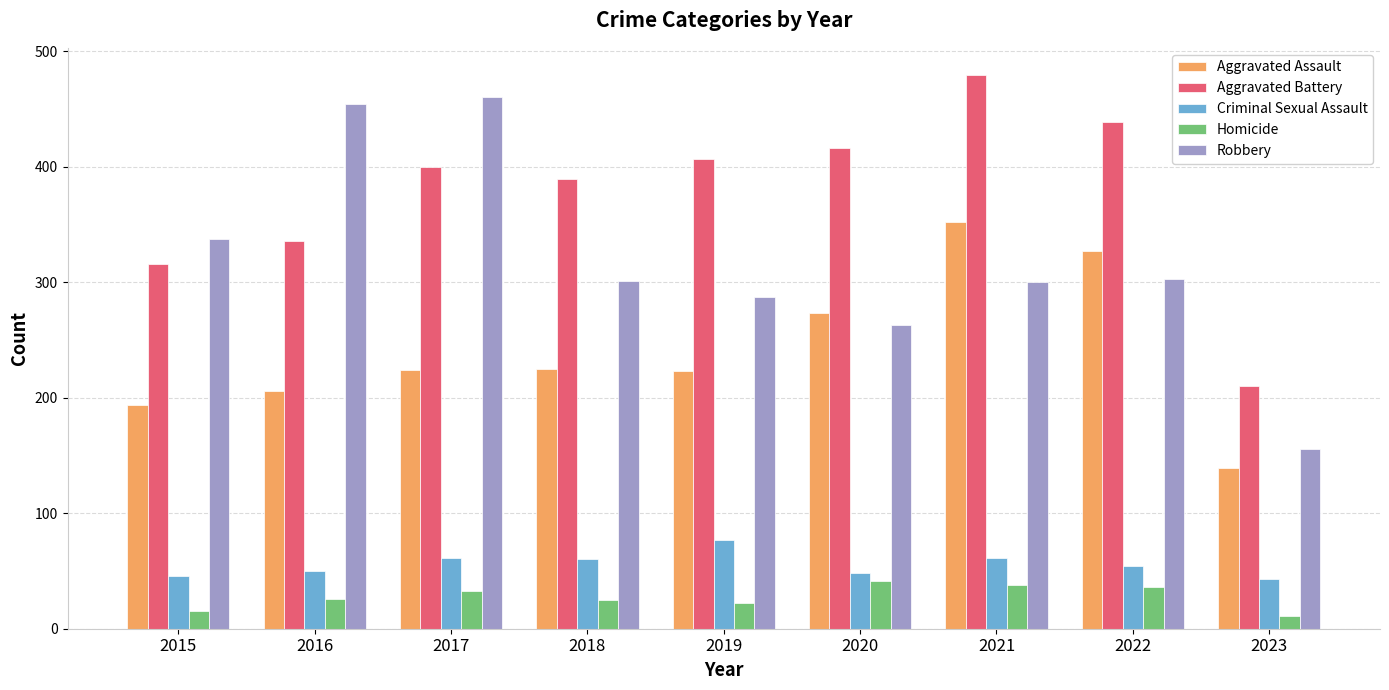

Which series has the widest spread of values?

Robbery